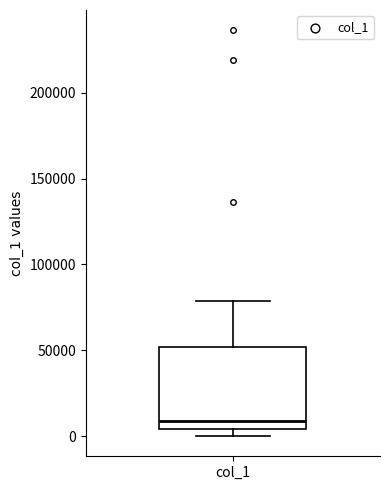

Where does the upper whisker of the box for col_1 end on the y-axis? The values are not printed on the chart, so give them approximately, as read against the axis.

80000